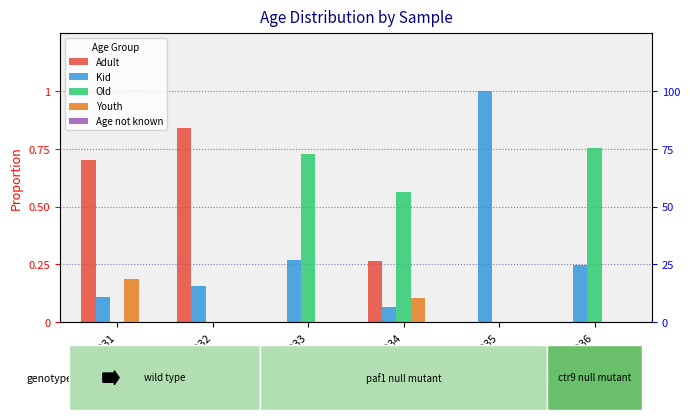

Where is Youth nearest to the value 0?

GSM71932